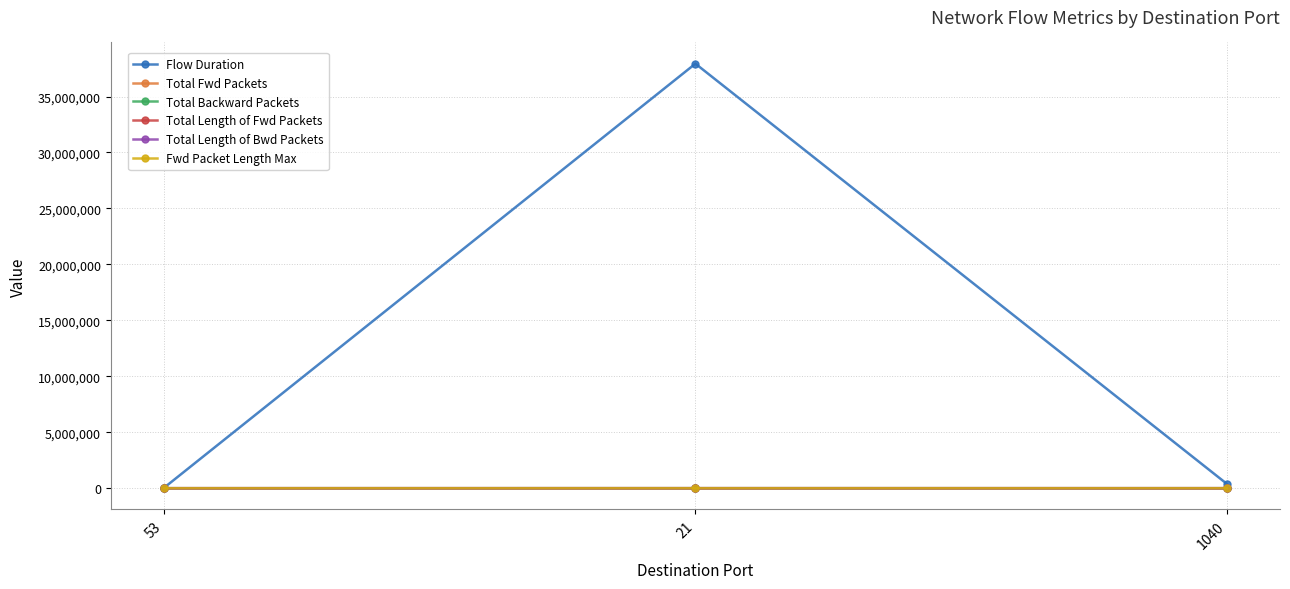

What is the value of the Fwd Packet Length Max point at the 2nd from the left?

86